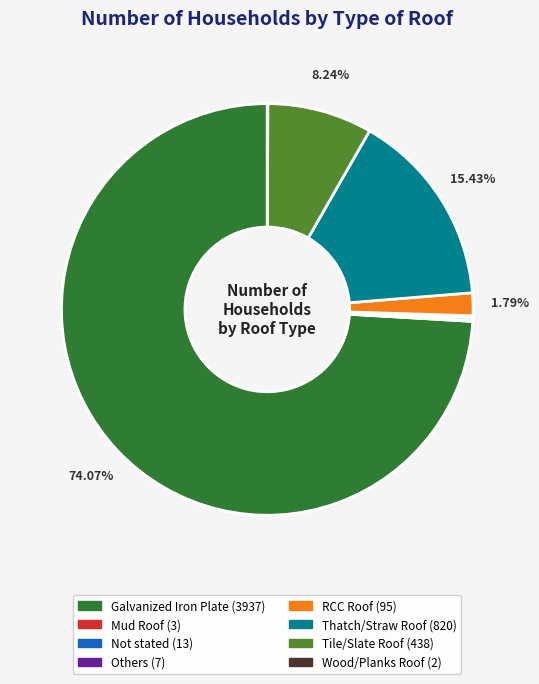

Does any single category account for the majority?

Yes